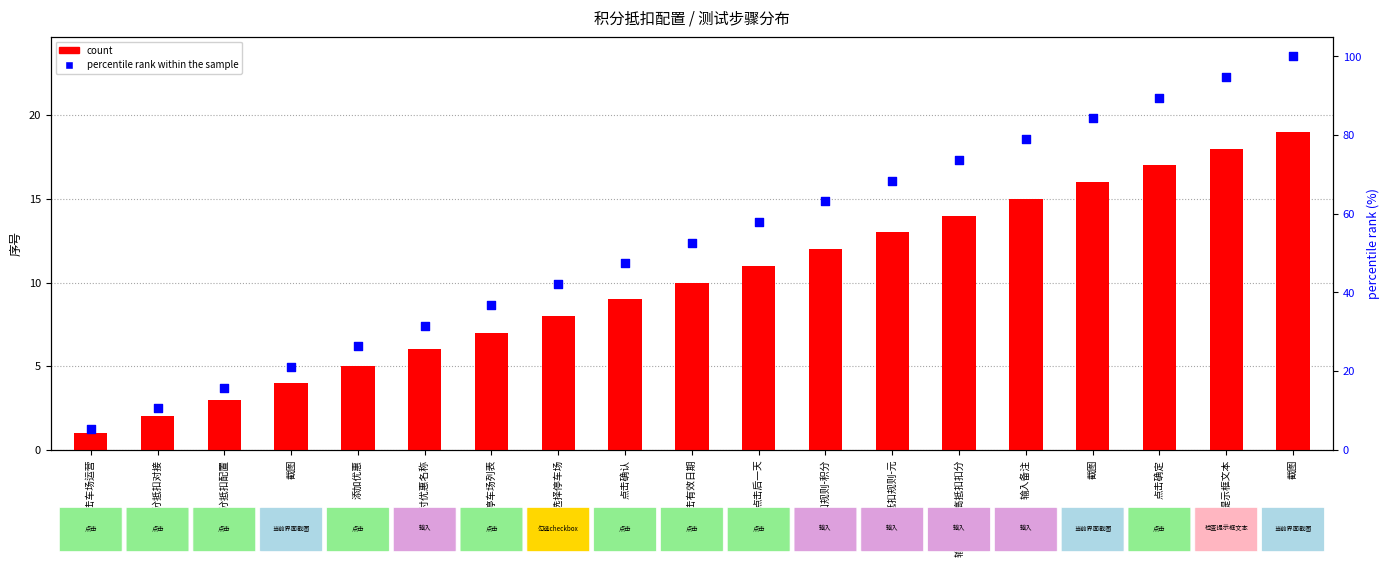

Is the value of count at 输入支付优惠名称 greater than the value of percentile rank within the sample at 输入抵扣规则-积分?

No